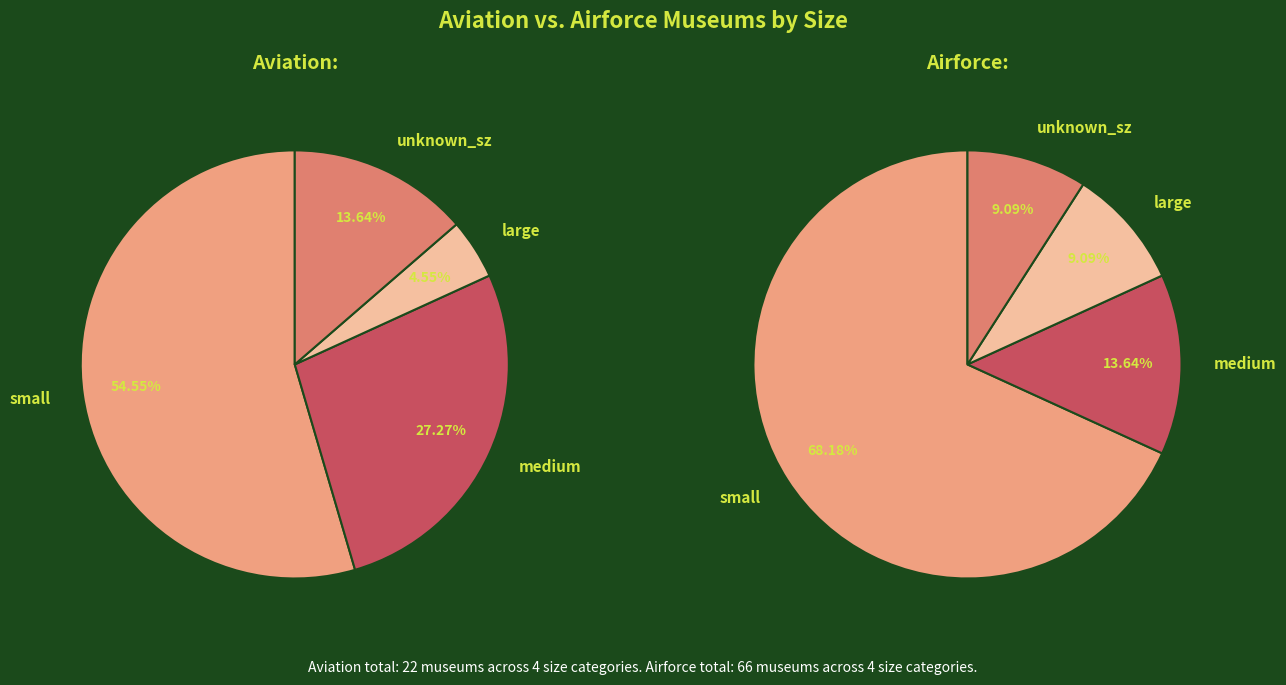

Which has a higher value, medium or large?

medium